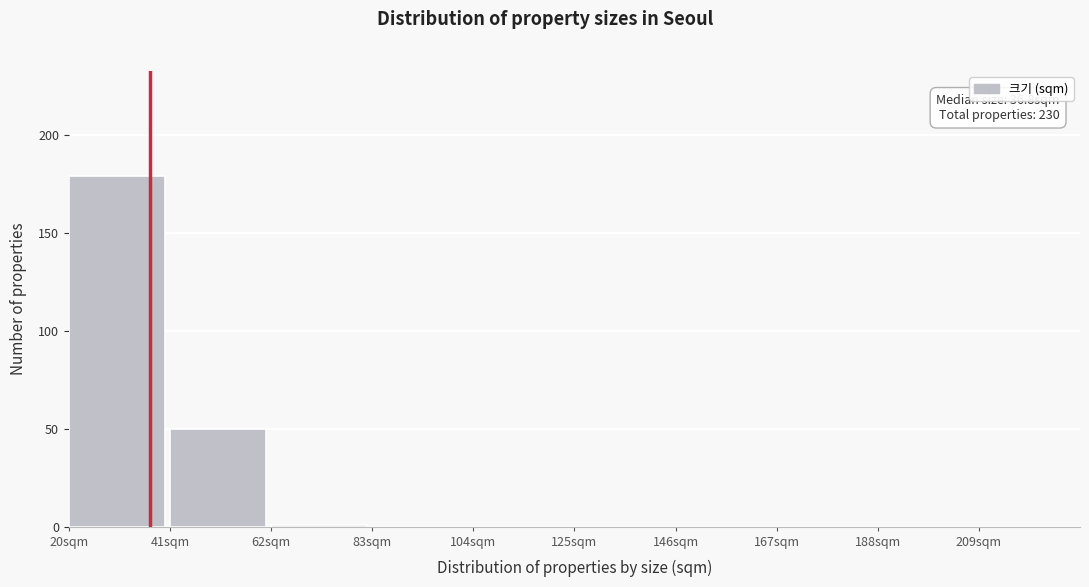

Which range on the x-axis has the tallest bar?

20 to 41